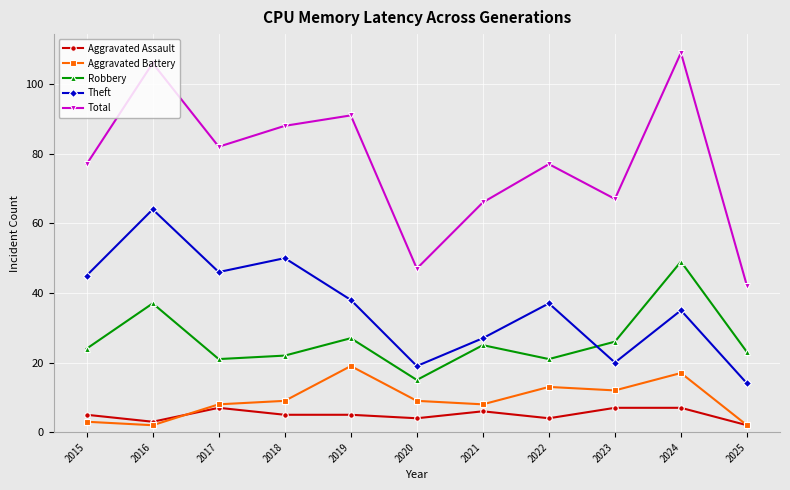

True or false: Theft and Total cross at least once.

False